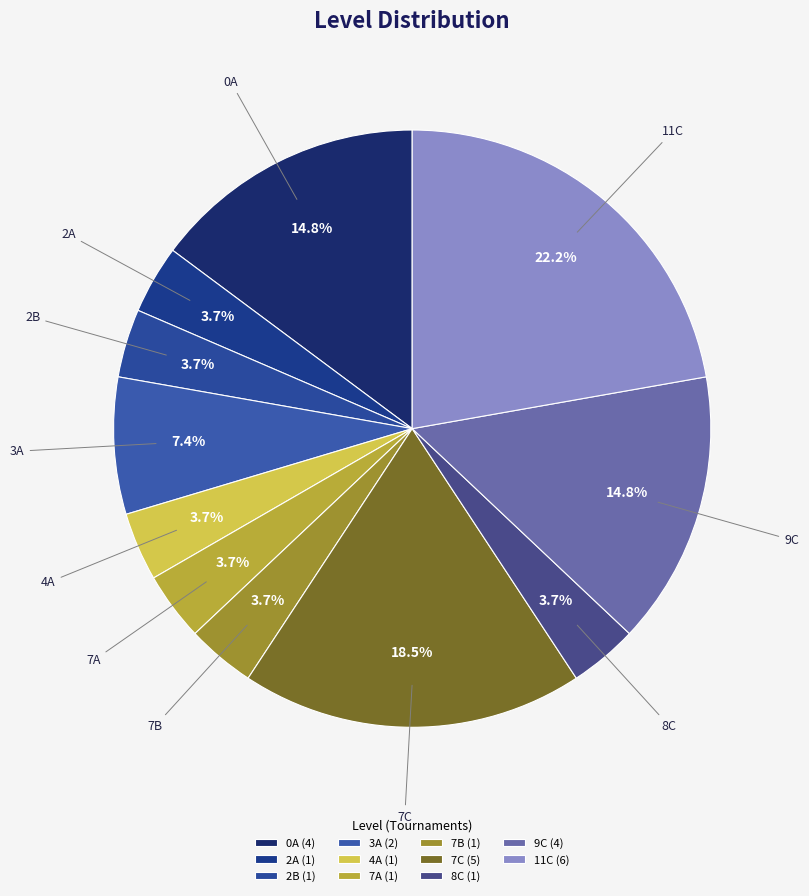

To the nearest percent, what is the average slice percentage?

9%